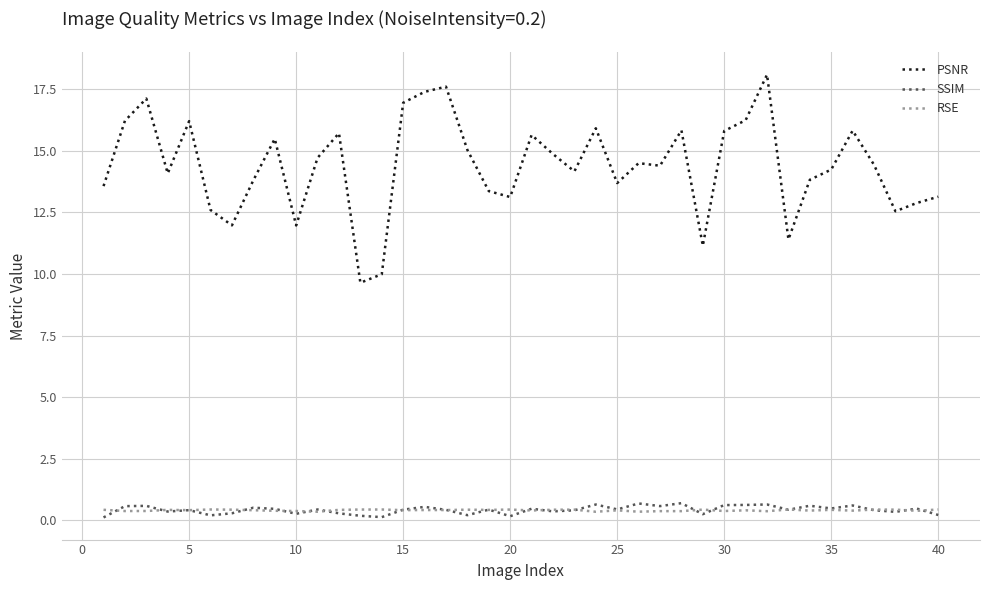

What is the maximum value shown in the chart?

18.1